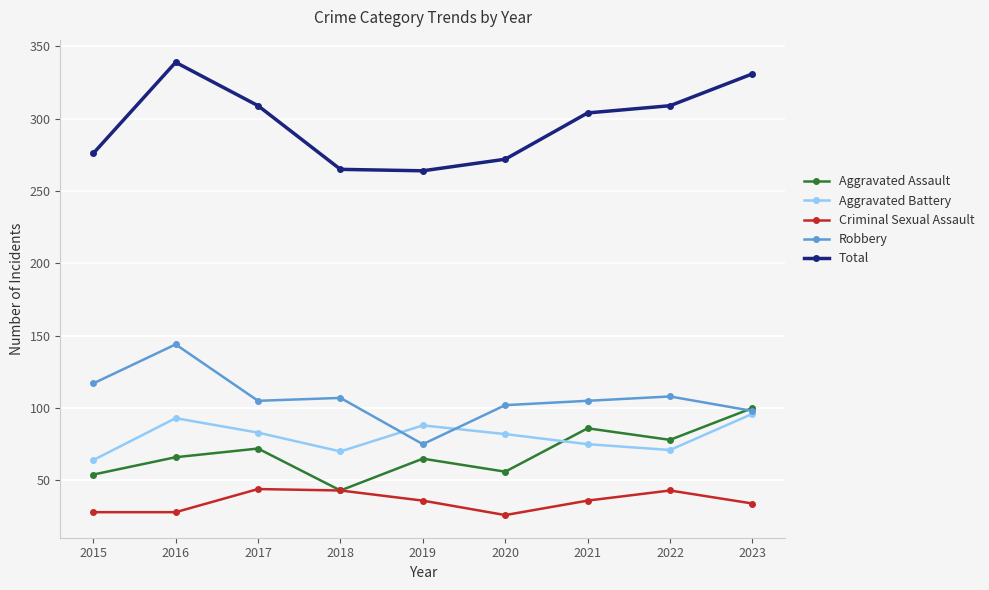

The value of Robbery at 2020 is 56. True or false?

False